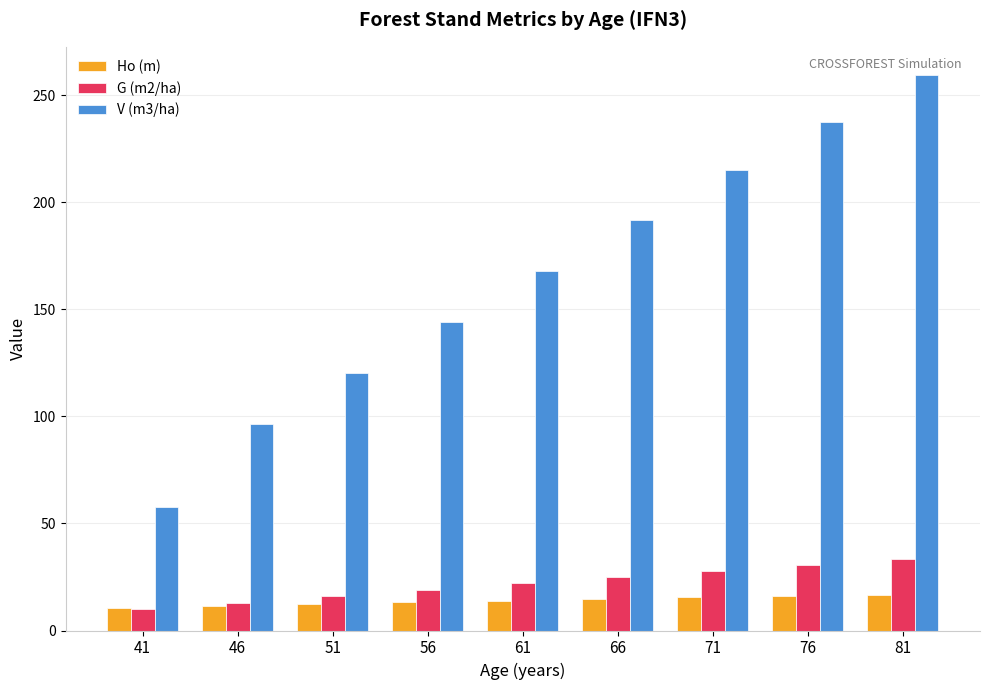

How many values in the V (m3/ha) series are below 168?

4